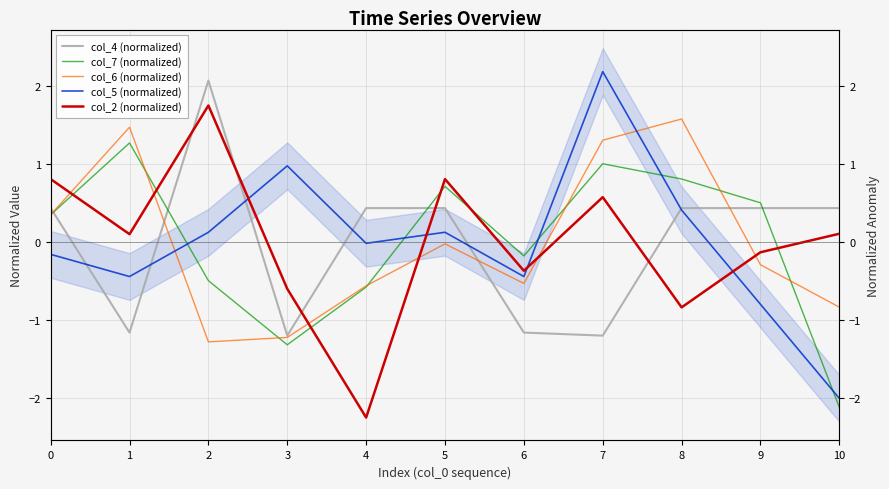

How many negative values does the col_4 (normalized) series have?

4